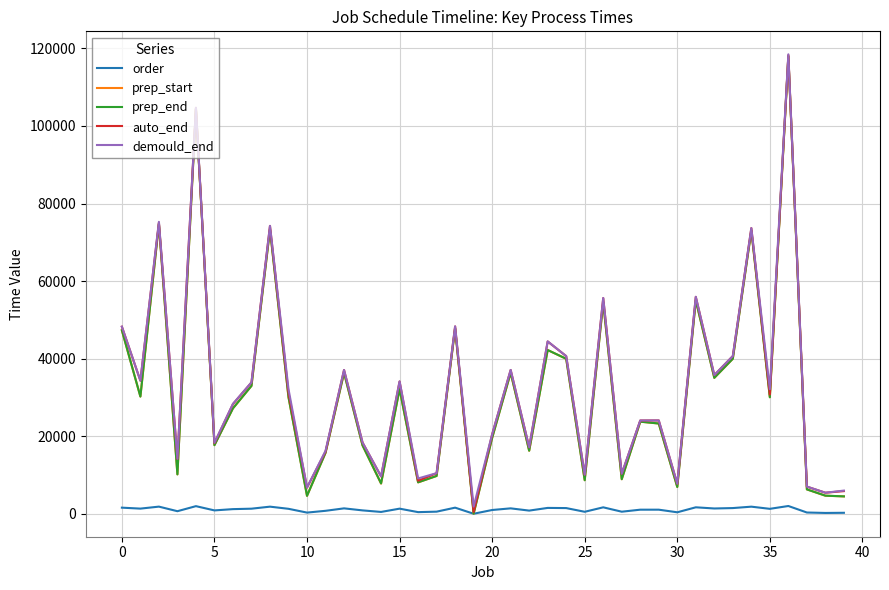

Which series has the largest range (max minus min)?

prep_start